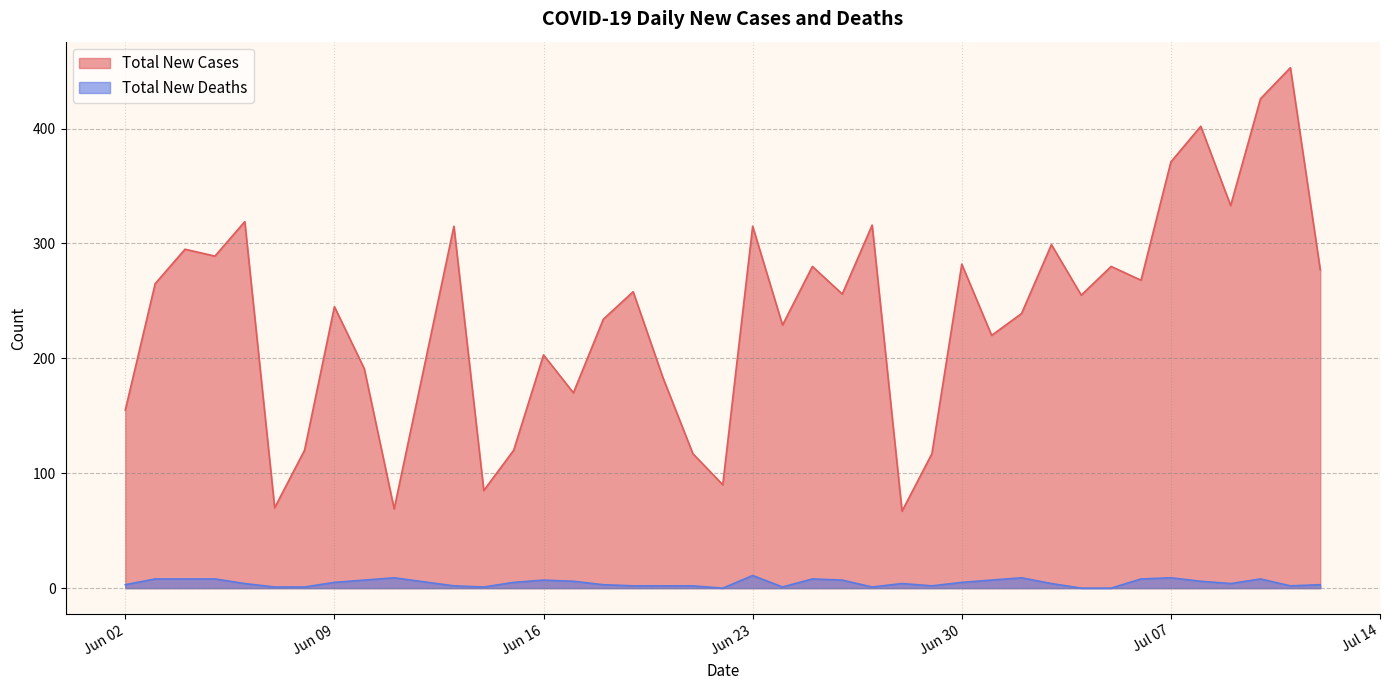

How many interior local valleys does the Total New Deaths series have?

7